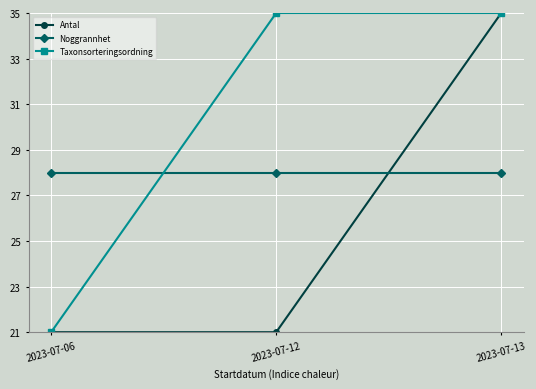

Rank the series by their average value, from highest to lowest.

Taxonsorteringsordning, Noggrannhet, Antal